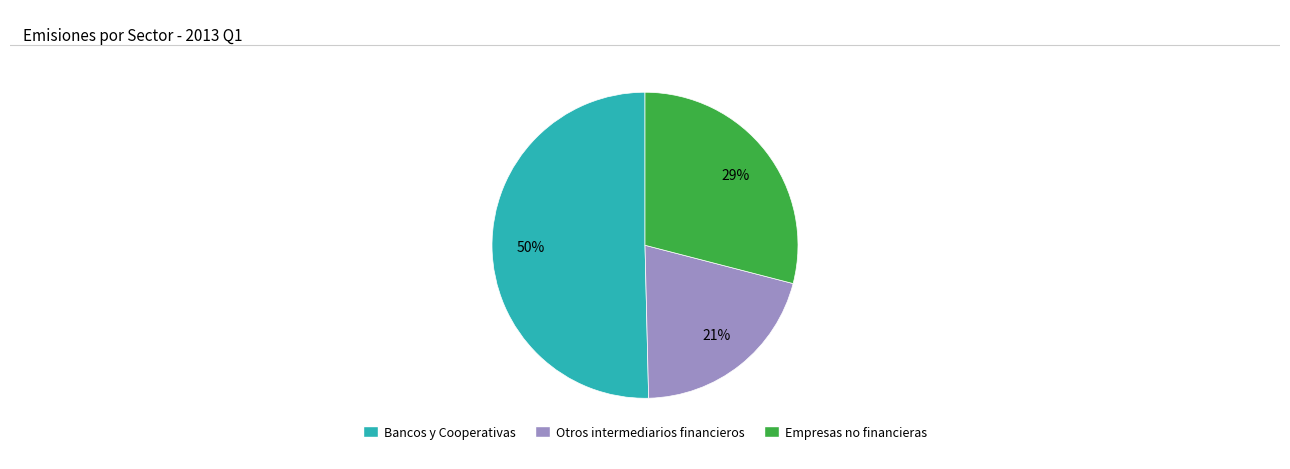

To the nearest percent, what is the average slice percentage?

33%